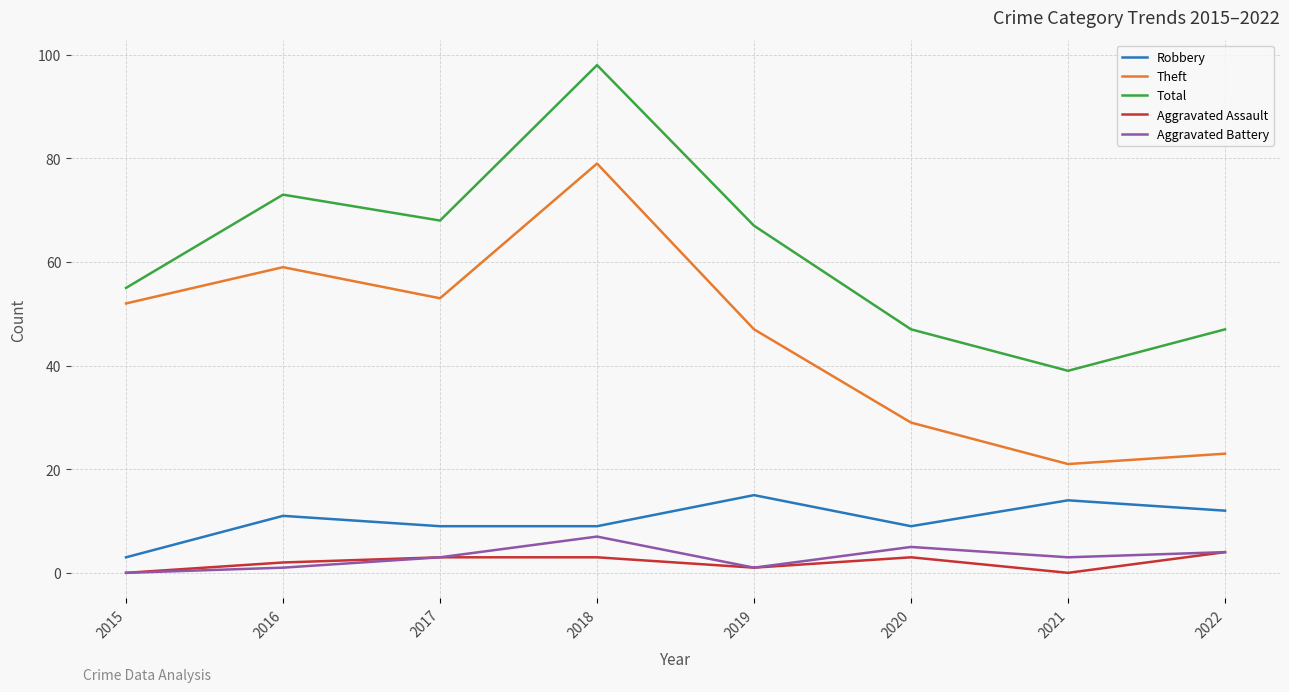

What is the total value across all series at 2019?

131